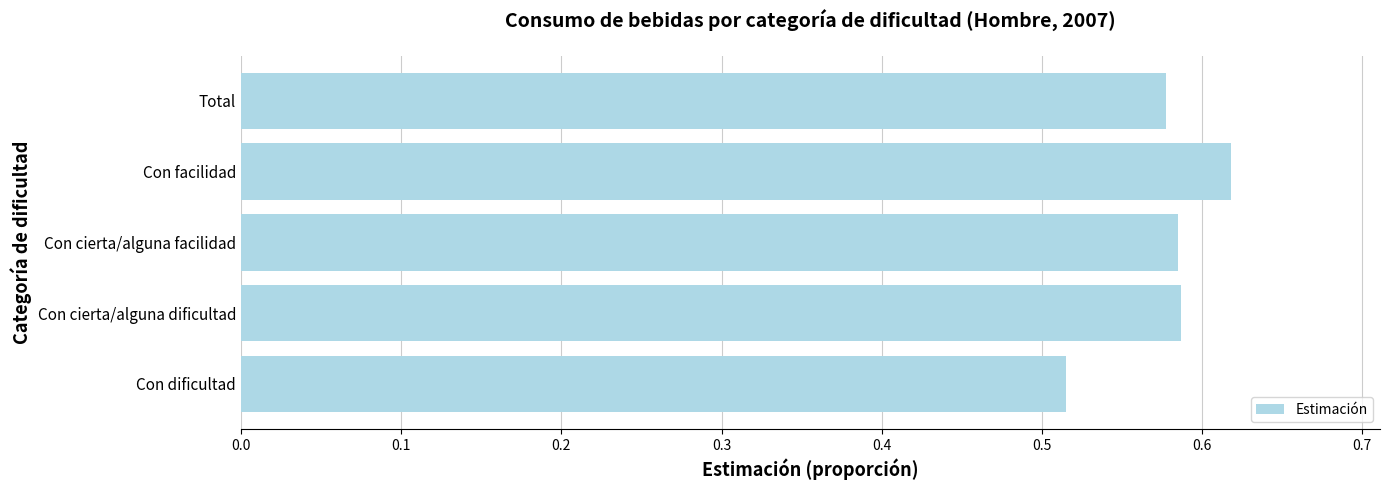

The chart shows a value of 0.8 at Con cierta/alguna dificultad. True or false?

False